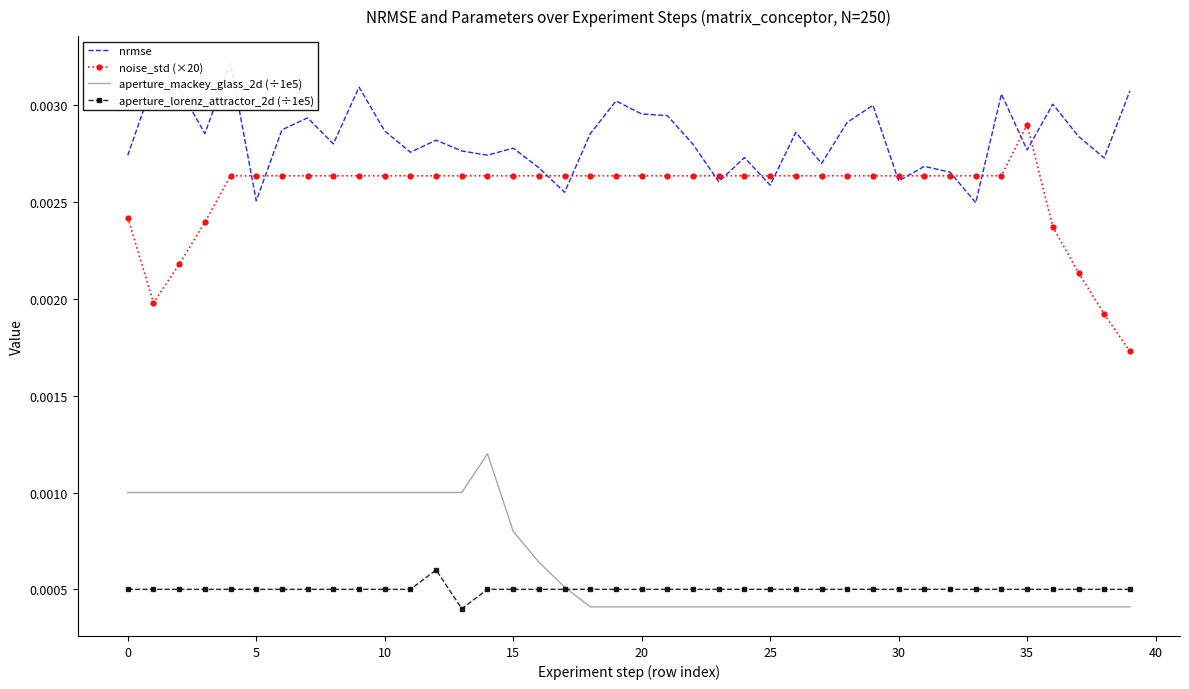

True or false: nrmse and aperture_mackey_glass_2d (÷1e5) intersect in this chart.

False